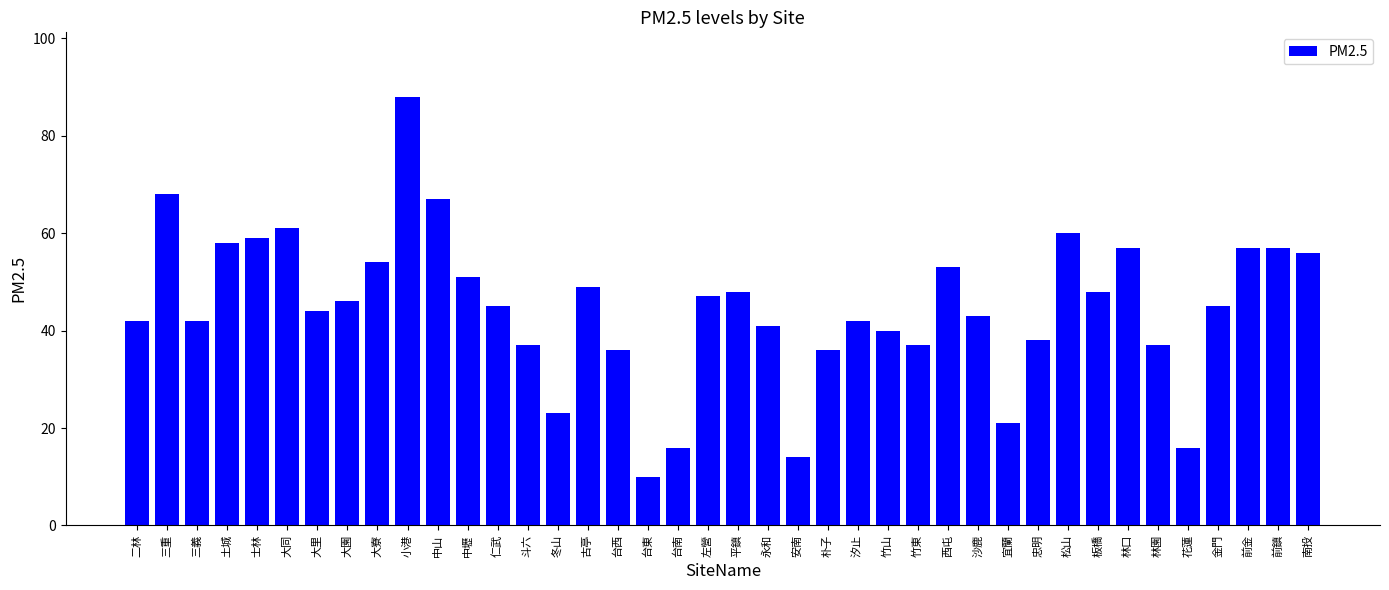

Are the bars grouped side by side (vs. stacked)?

No